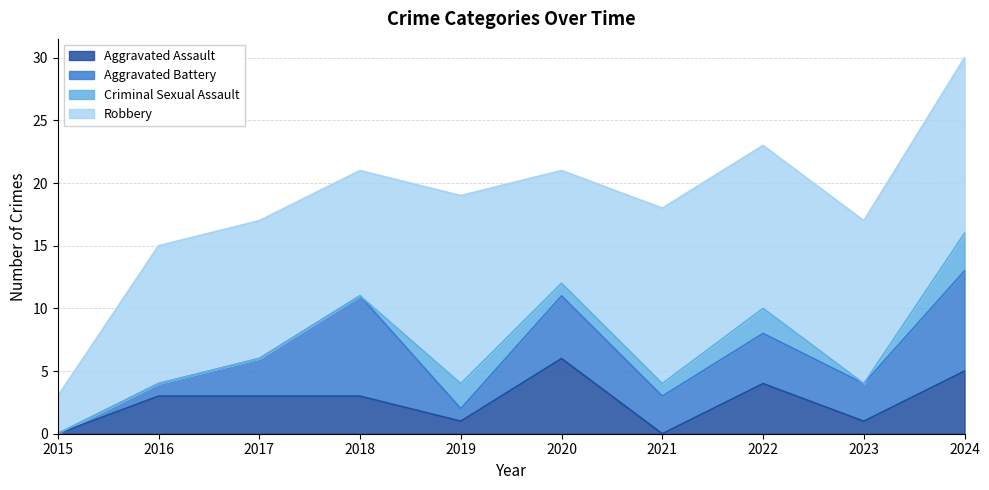

At which label is Aggravated Assault closest to 3?

2016